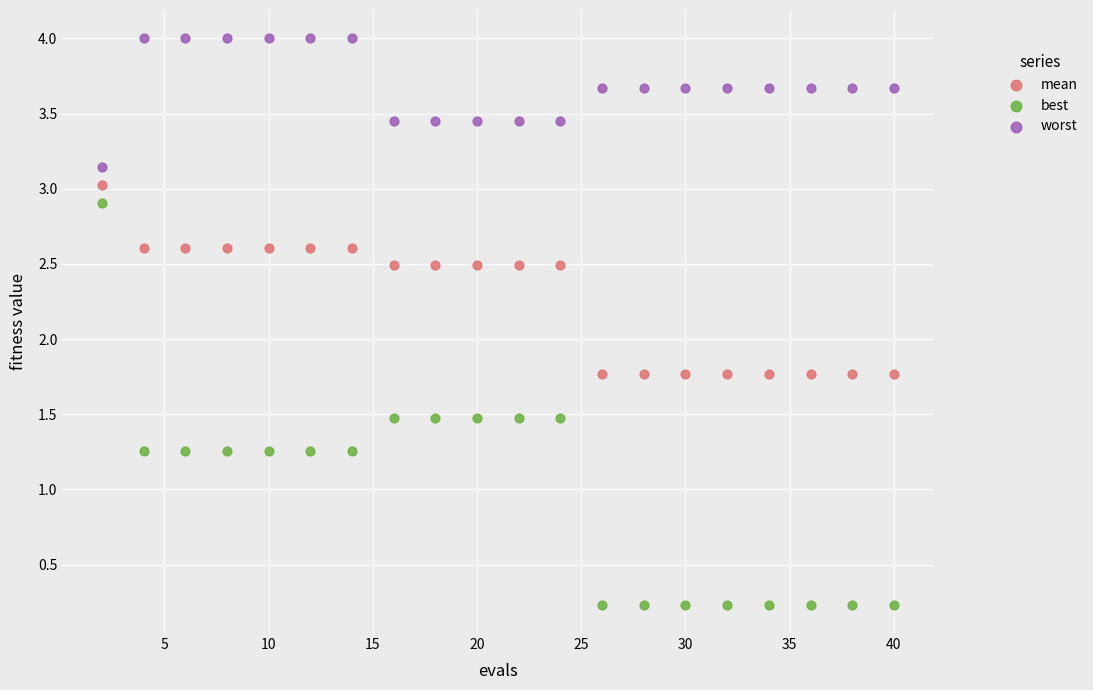

What are all the series names shown in the legend?

mean, best, worst